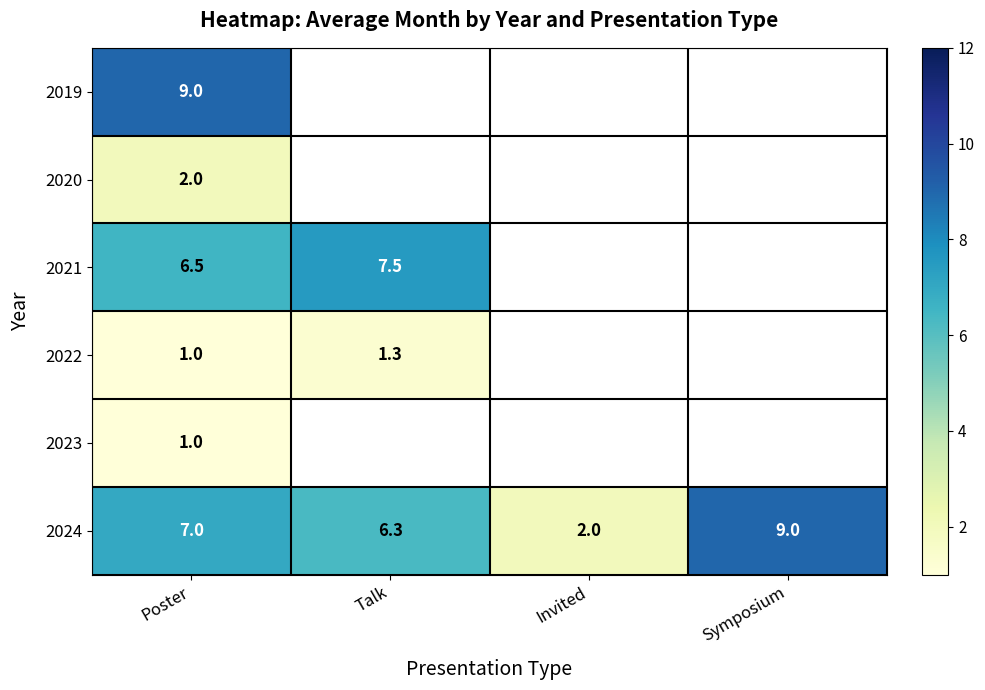

List the labels in order of 2024 value, smallest first.

Invited, Talk, Poster, Symposium